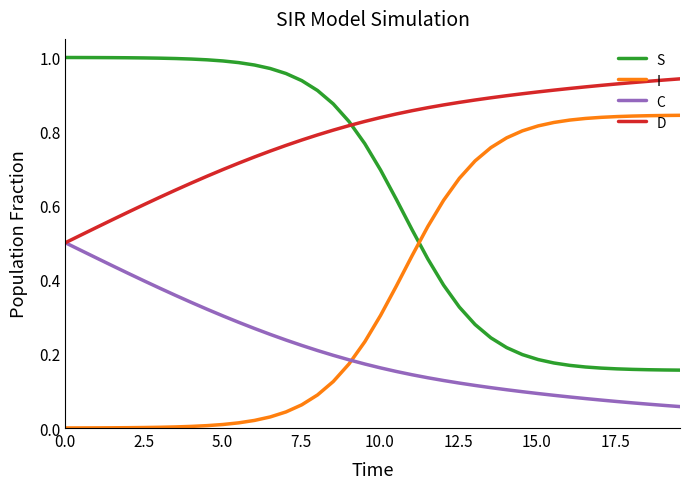

List the series in order of their overall mean, highest first.

D, S, I, C